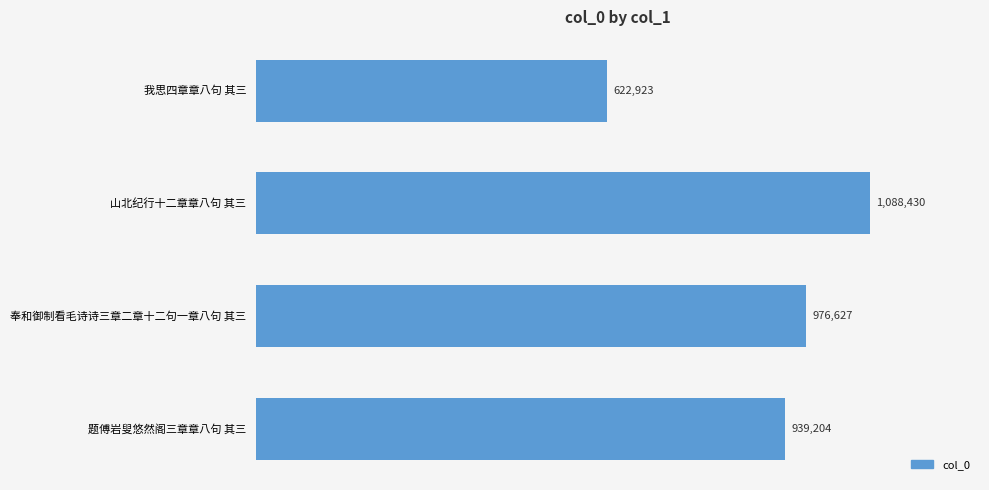

Rank the categories by value from highest to lowest.

山北纪行十二章章八句 其三, 奉和御制看毛诗诗三章二章十二句一章八句 其三, 题傅岩叟悠然阁三章章八句 其三, 我思四章章八句 其三